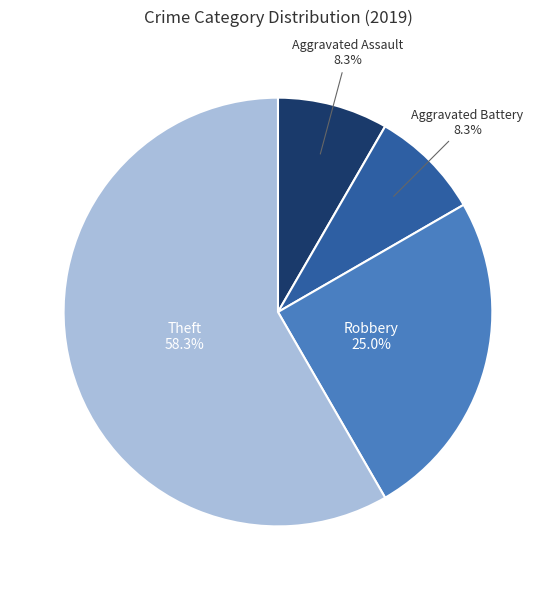

To the nearest percent, what is the combined percentage of Aggravated Assault and Robbery?

33%